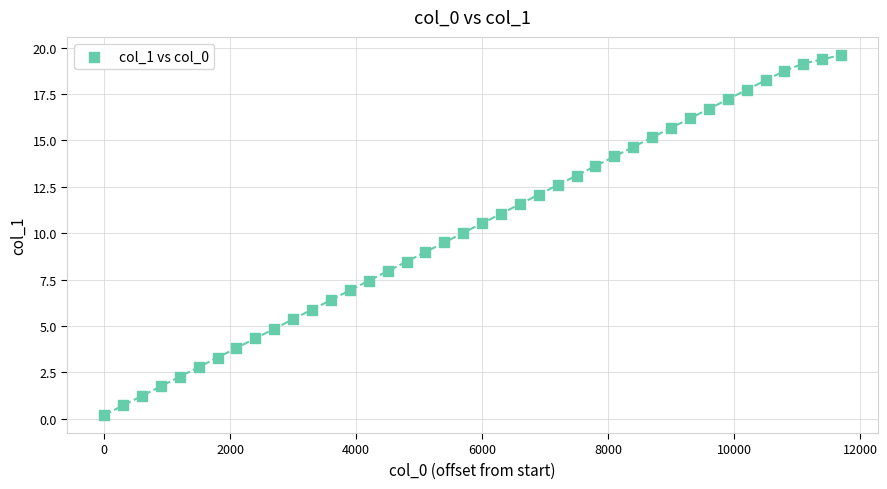

What is the range of X values (max minus min)?

11700.0